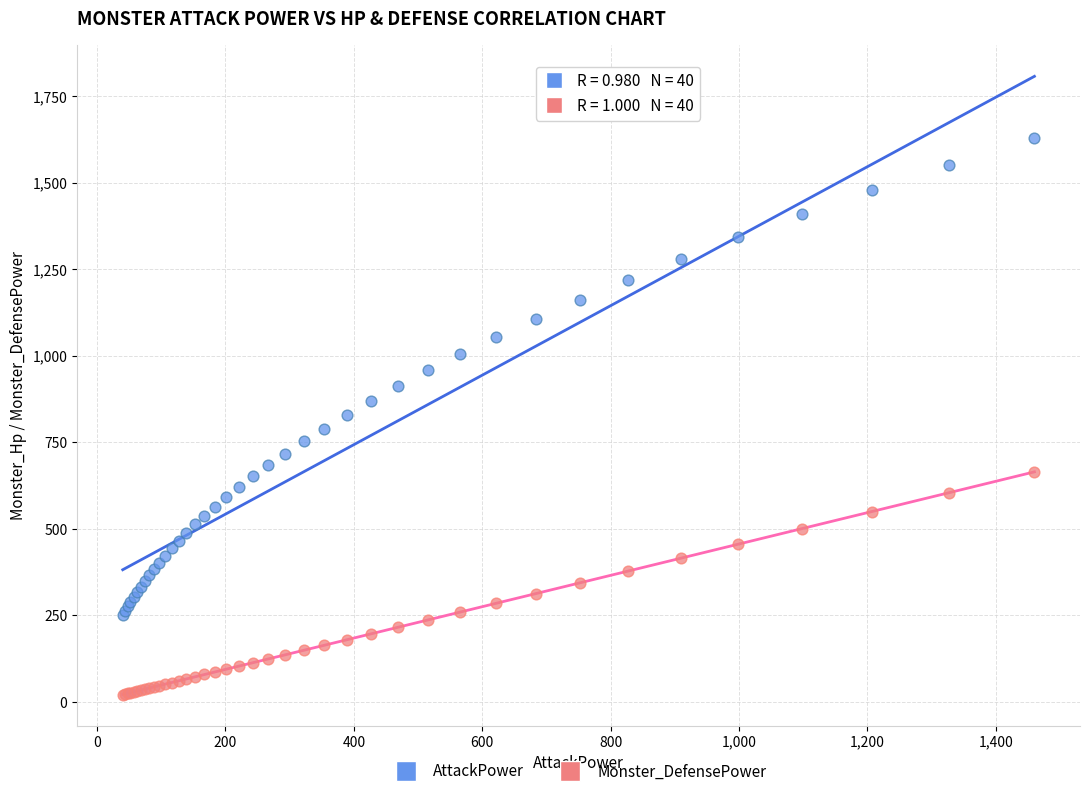

Which series contains the lowest Y value?

Monster_DefensePower